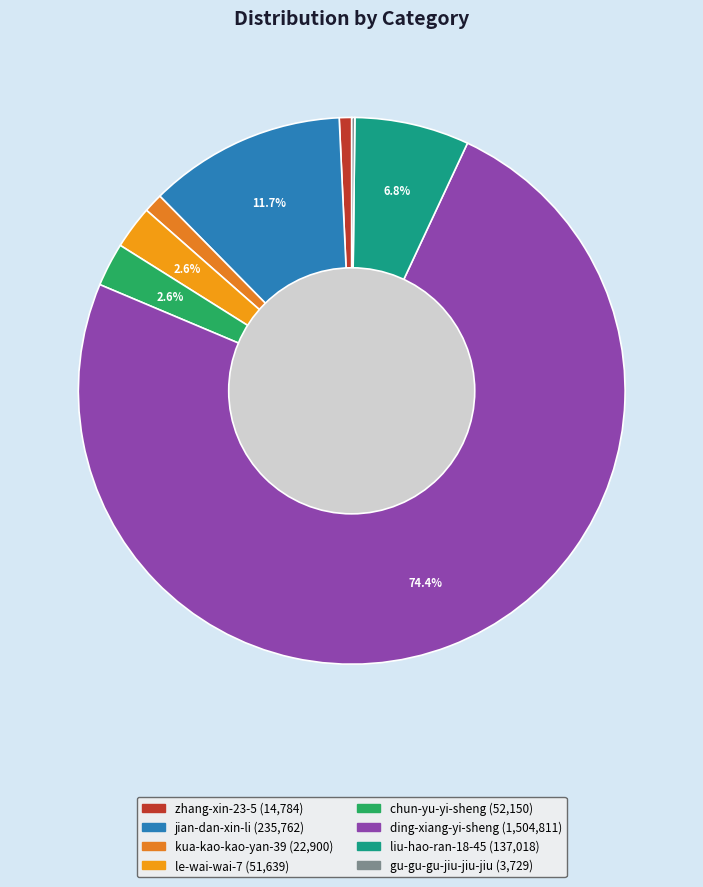

Is it true that chun-yu-yi-sheng is 16% of the pie?

False